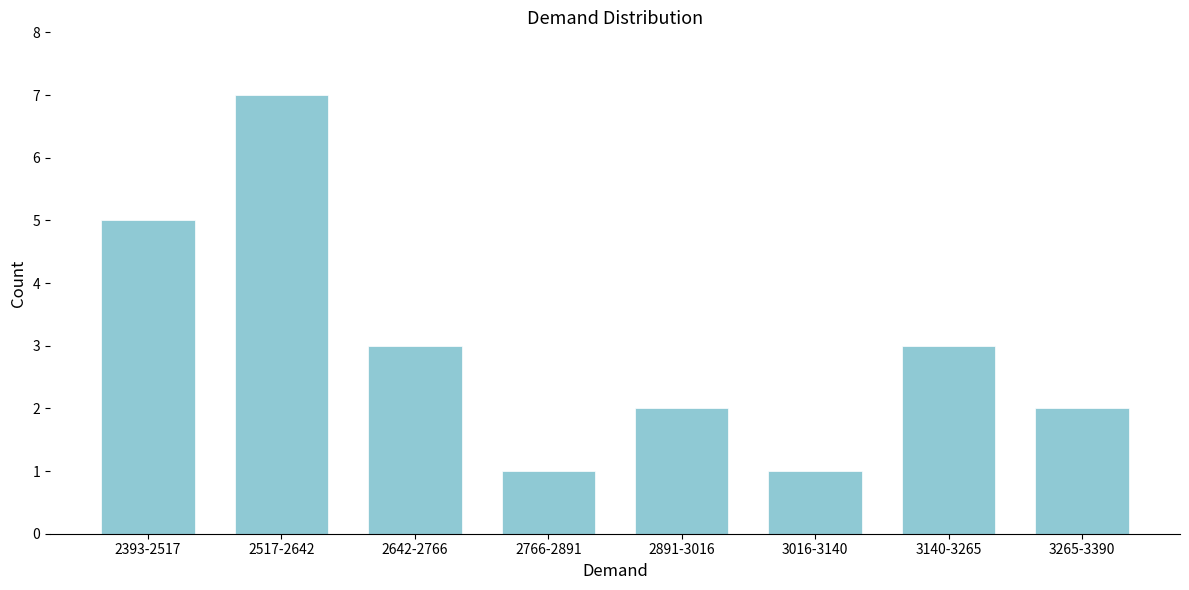

Reading right to left, extract all data points from this chart.

3265-3390=2	3140-3265=3	3016-3140=1	2891-3016=2	2766-2891=1	2642-2766=3	2517-2642=7	2393-2517=5